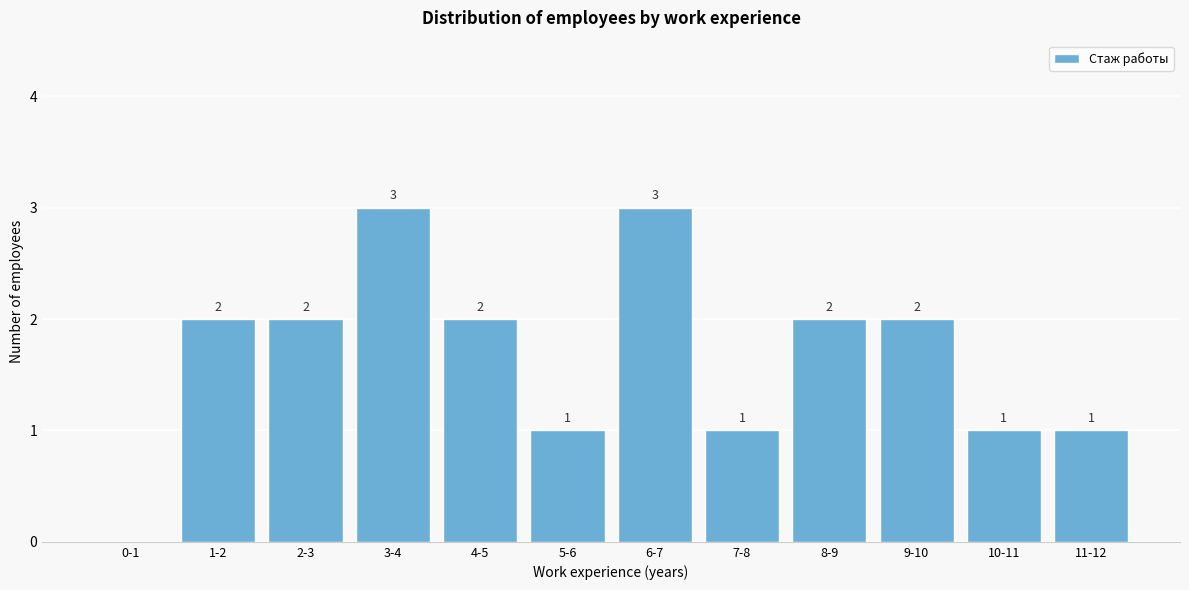

Reading left to right, transcribe all the data shown in this chart.

0-1=0	1-2=2	2-3=2	3-4=3	4-5=2	5-6=1	6-7=3	7-8=1	8-9=2	9-10=2	10-11=1	11-12=1